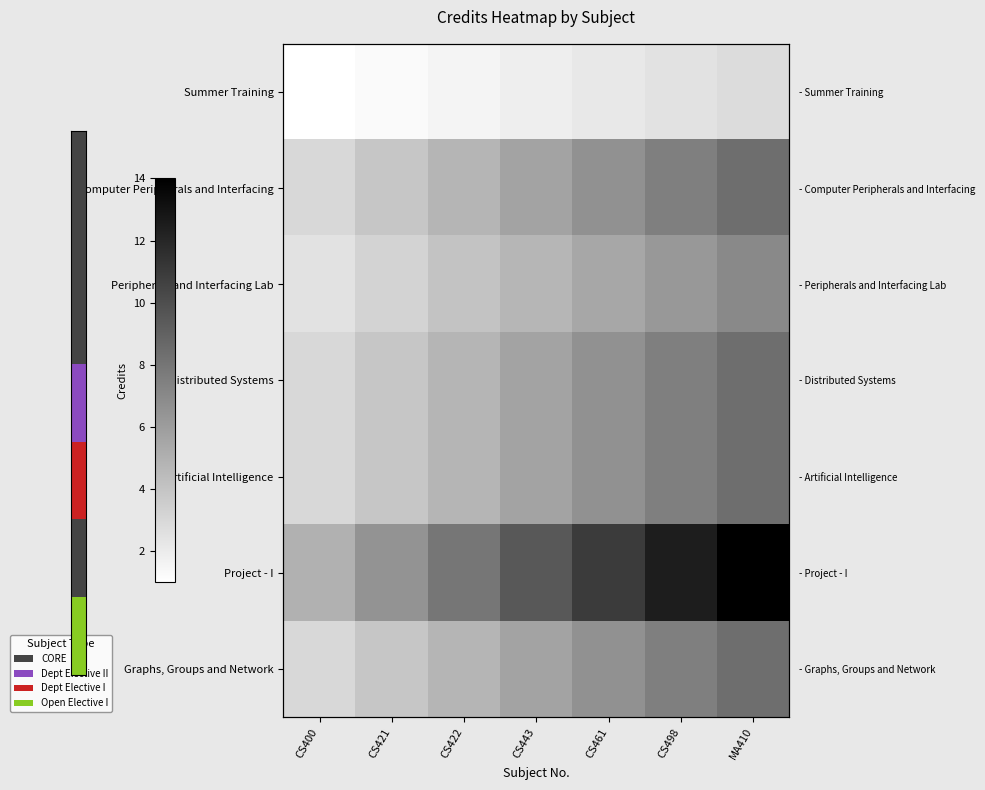

How many series are shown in this chart?

7